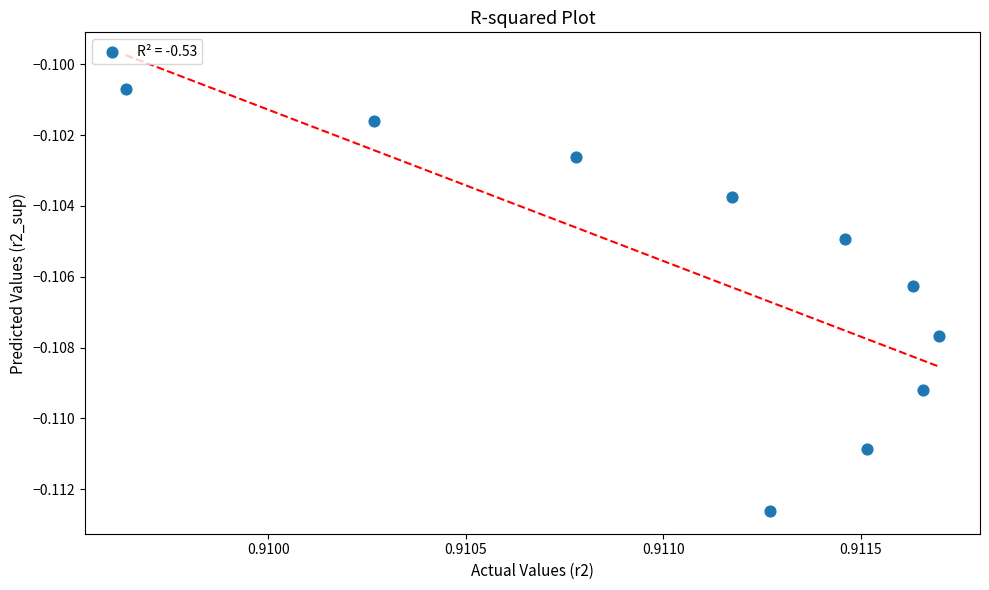

What is the average X value?

0.9